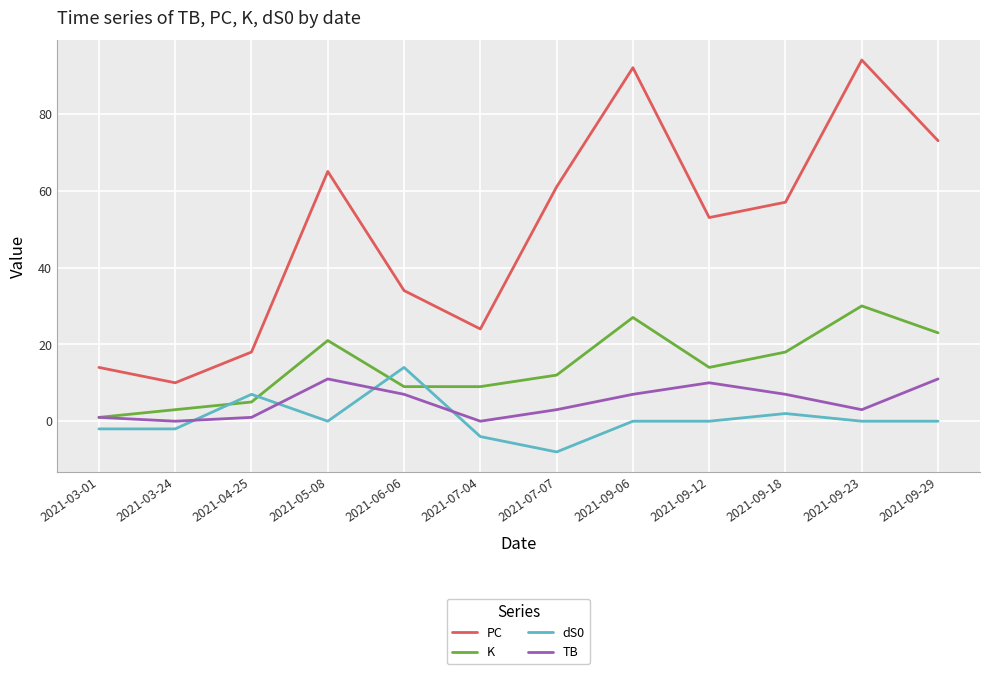

What is the maximum value for K?

30